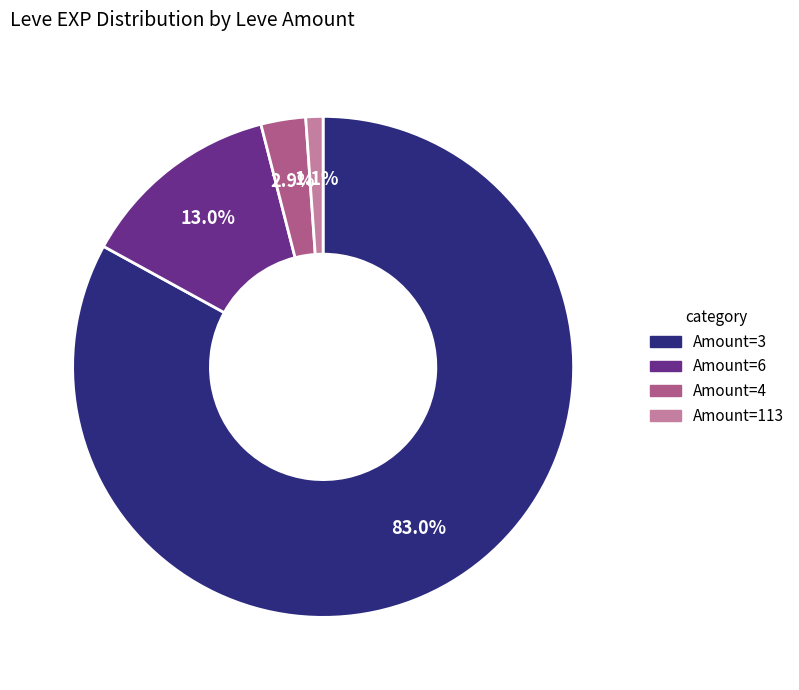

Is there any slice that represents more than half of the pie?

Yes